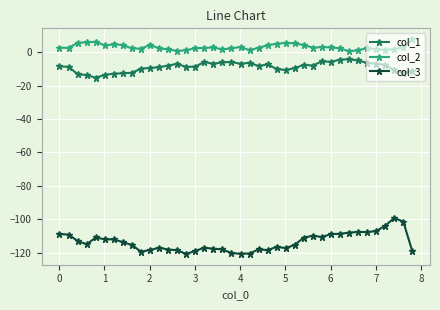

Which series has the largest total across all categories?

col_2